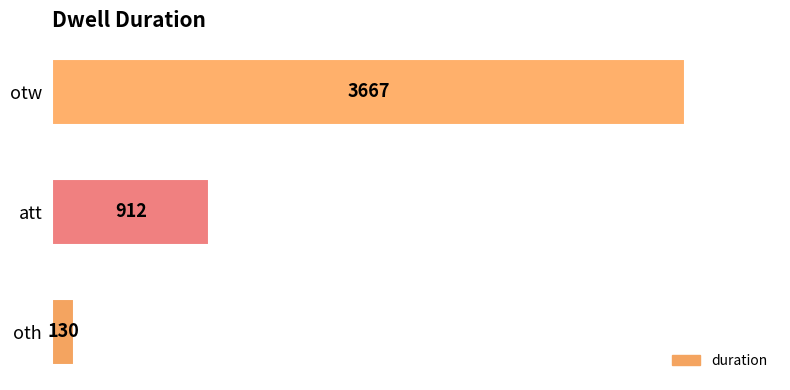

Reading top to bottom, what are all the values shown in this chart?

3667	912	130